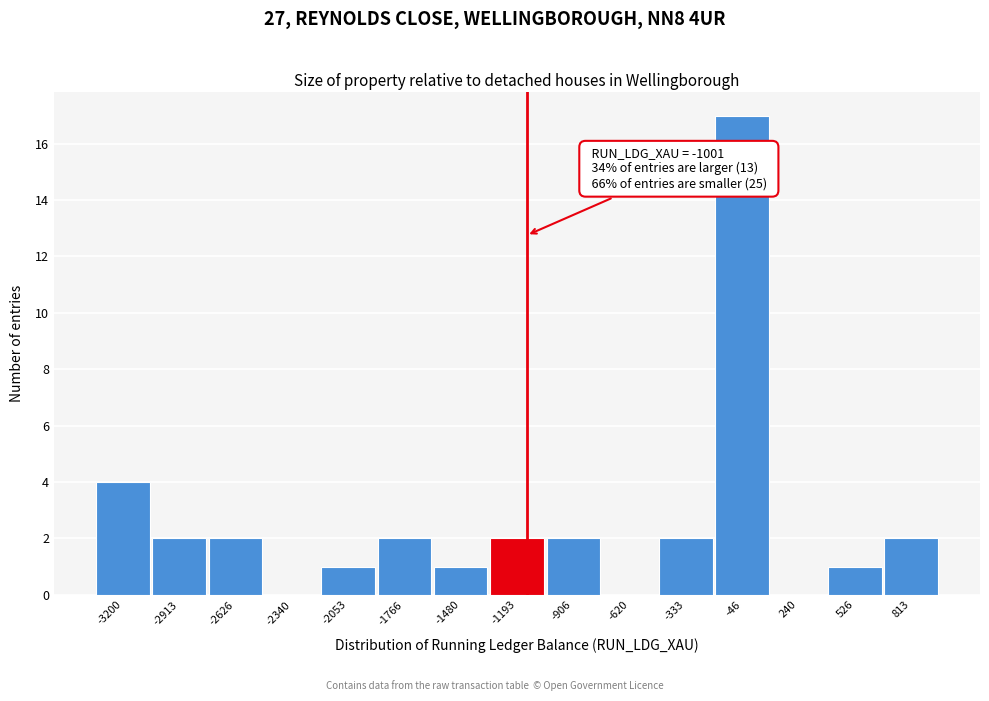

Reading right to left, extract all data points from this chart.

813=2	526=1	240=0	-46=17	-333=2	-620=0	-906=2	-1193=2	-1480=1	-1766=2	-2053=1	-2340=0	-2626=2	-2913=2	-3200=4